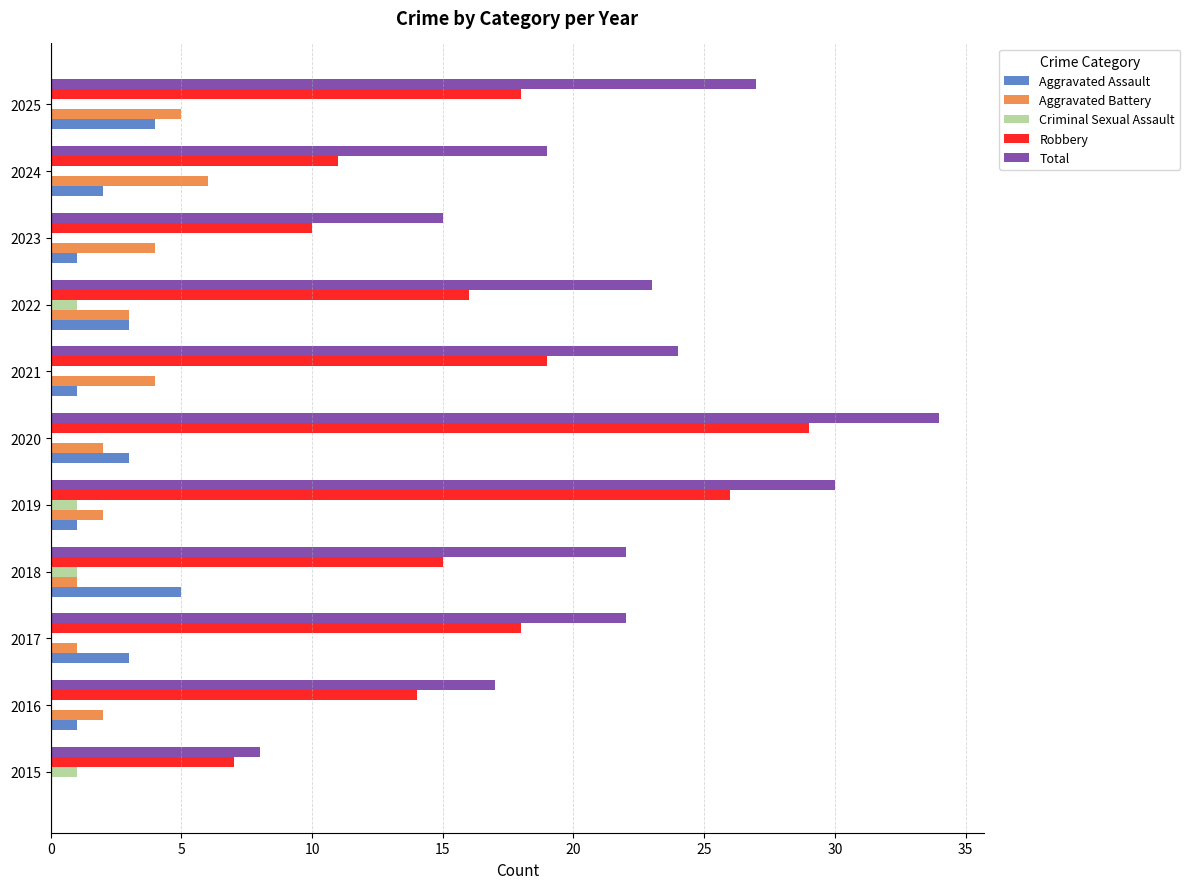

Between 2017 and 2025, which series saw the biggest shift?

Total